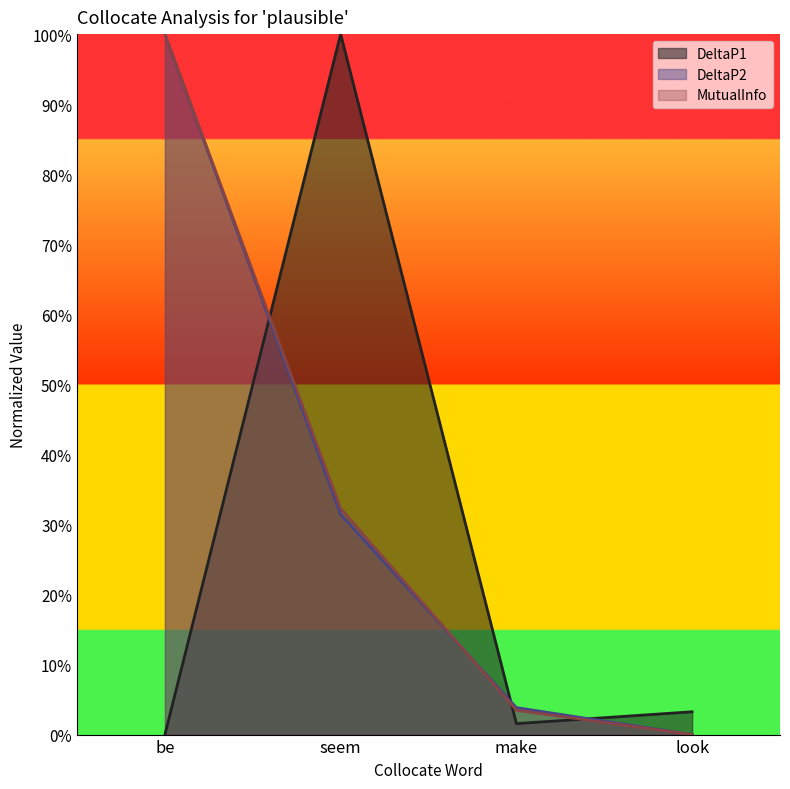

Which series has the largest total across all categories?

MutualInfo